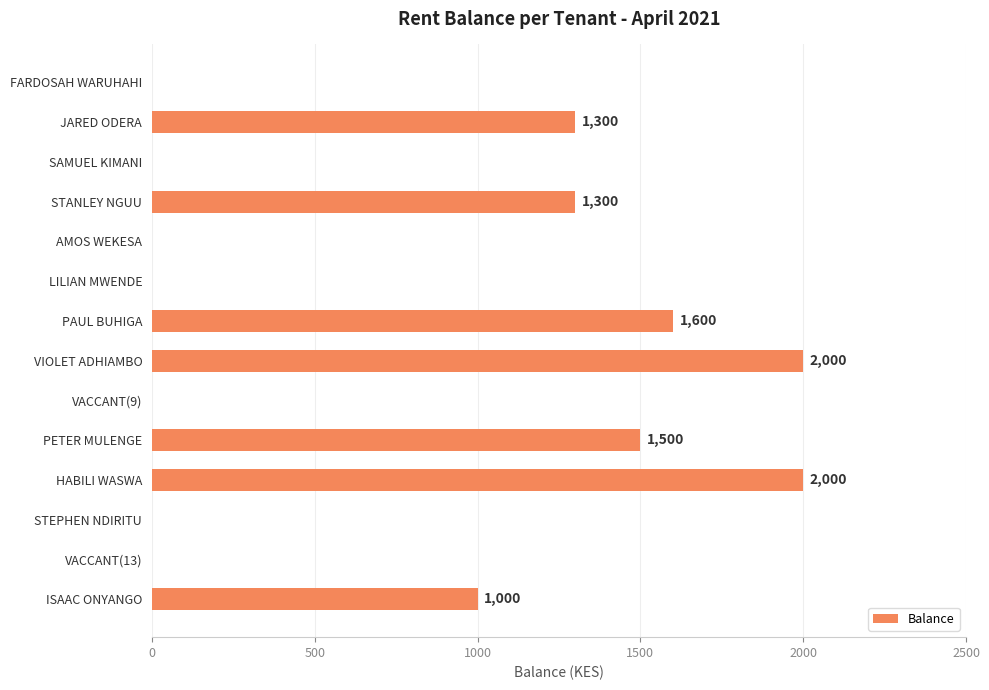

Is it true that the value at FARDOSAH WARUHAHI is -964?

False